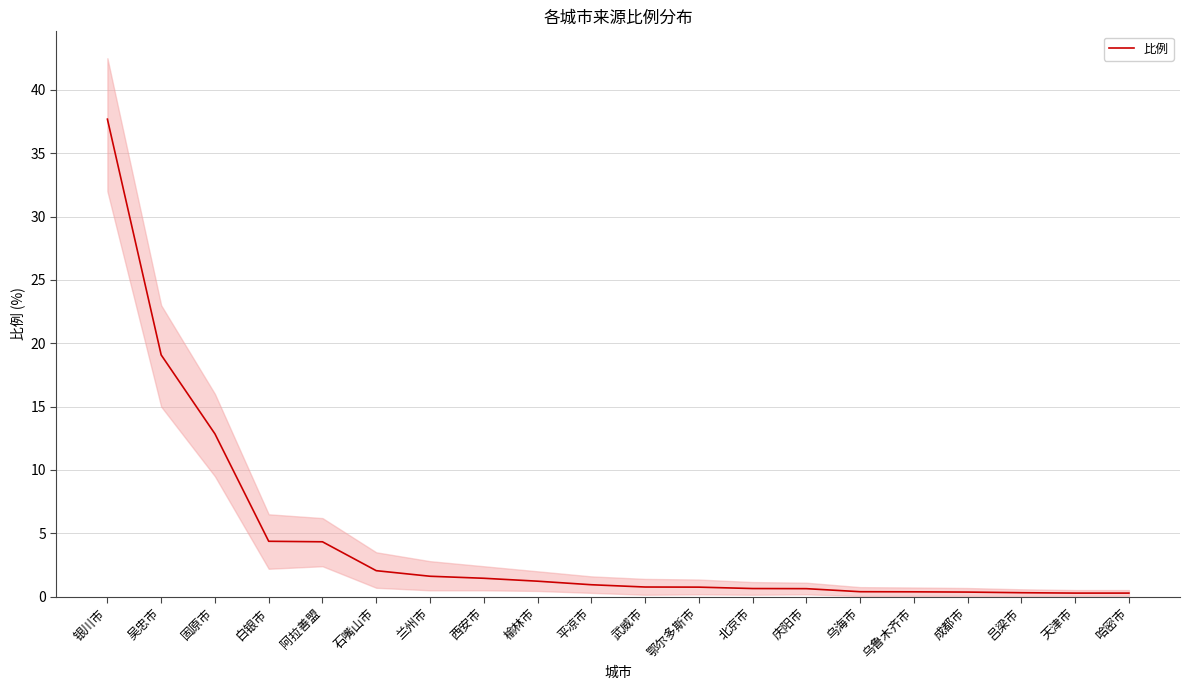

Reading right to left, list all the values displayed in this chart.

哈密市=0.3	天津市=0.3	吕梁市=0.3	成都市=0.4	乌鲁木齐市=0.4	乌海市=0.4	庆阳市=0.6	北京市=0.6	鄂尔多斯市=0.8	武威市=0.8	平凉市=0.9	榆林市=1.2	西安市=1.4	兰州市=1.6	石嘴山市=2.0	阿拉善盟=4.3	白银市=4.4	固原市=12.8	吴忠市=19.1	银川市=37.7